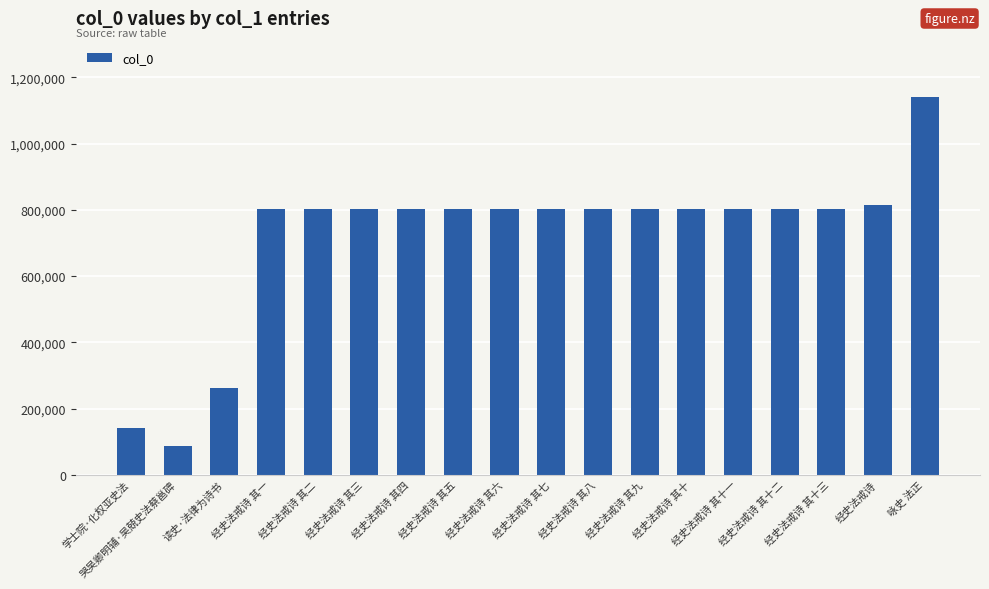

How many values are below 801589?

9